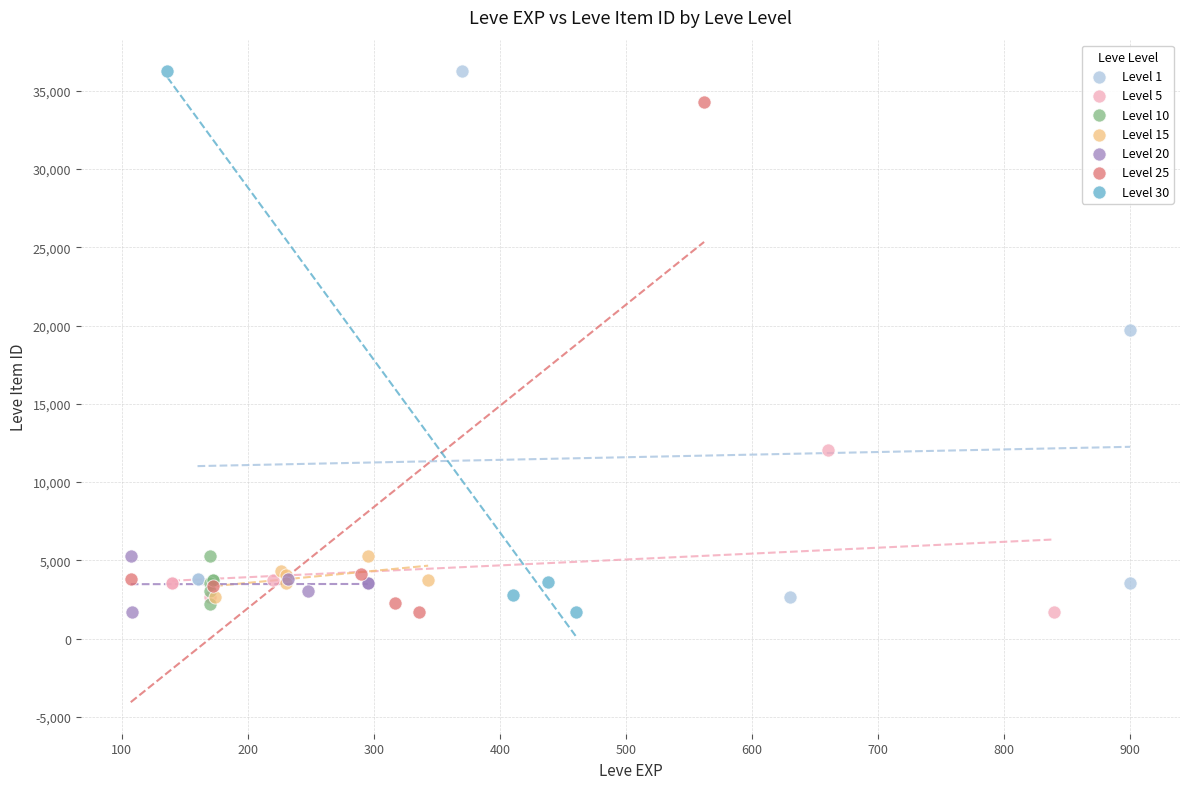

What are all the series names shown in the legend?

Level 1, Level 5, Level 10, Level 15, Level 20, Level 25, Level 30